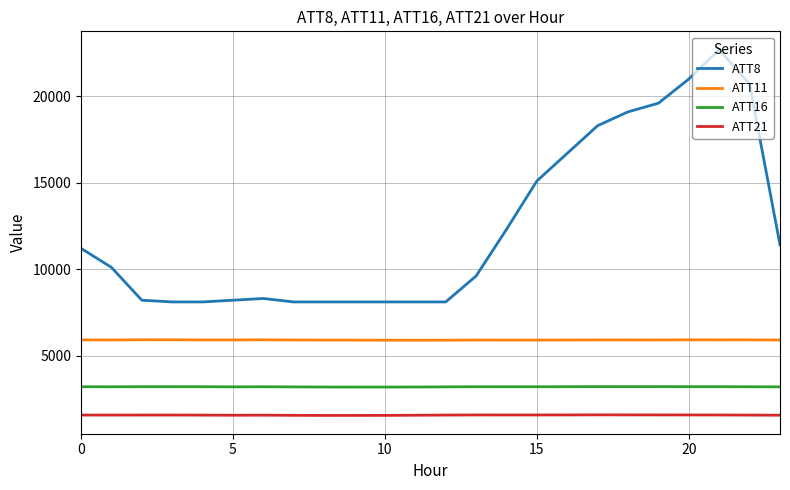

Rank the series by their average value, from highest to lowest.

ATT8, ATT11, ATT16, ATT21